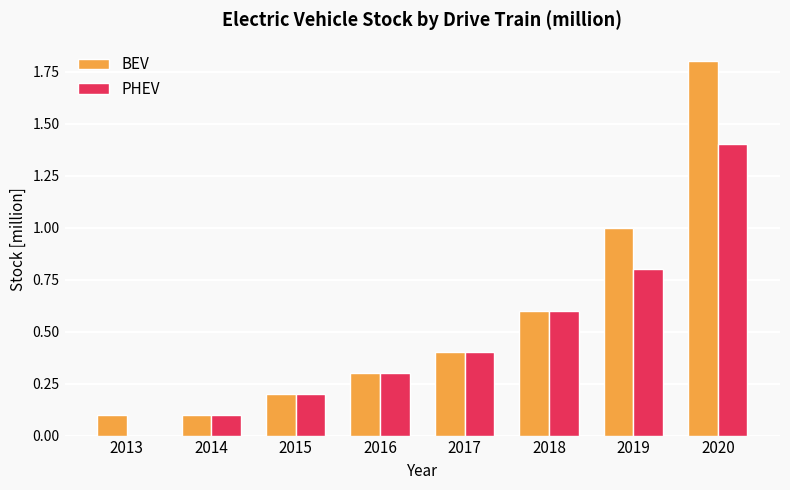

Is it true that PHEV equals 0.6 at 2017?

False